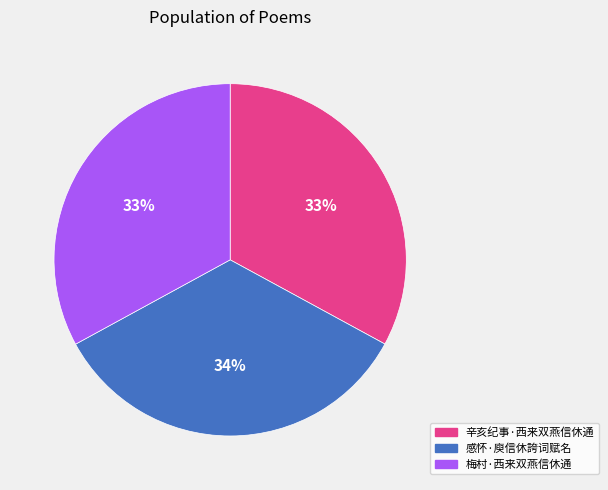

What is the ratio of the value at 感怀·庾信休誇词赋名 to the value at 梅村·西来双燕信休通?

1.0